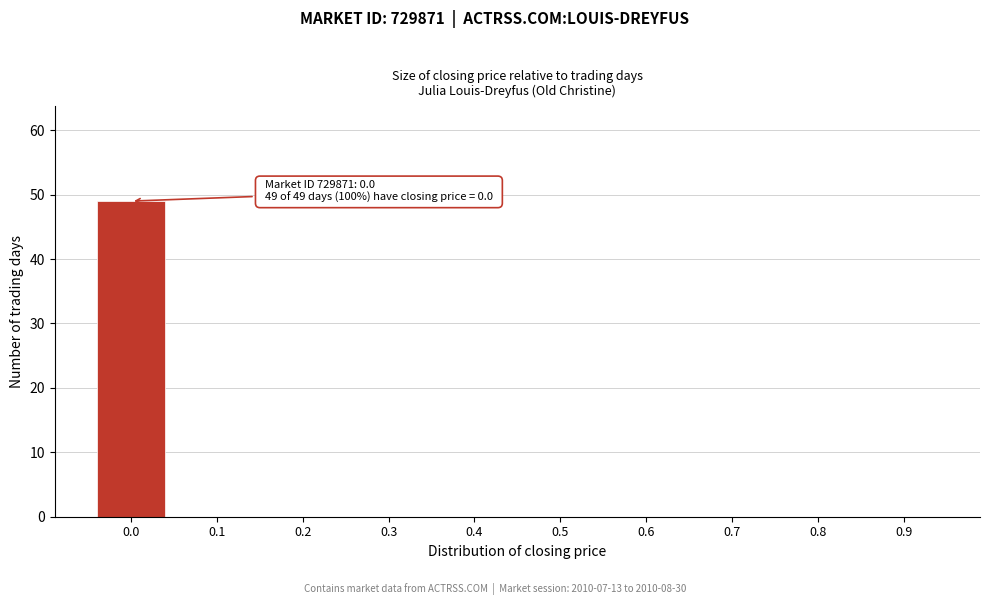

Reading left to right, extract all data points from this chart.

0.0=49	0.1=0	0.2=0	0.3=0	0.4=0	0.5=0	0.6=0	0.7=0	0.8=0	0.9=0